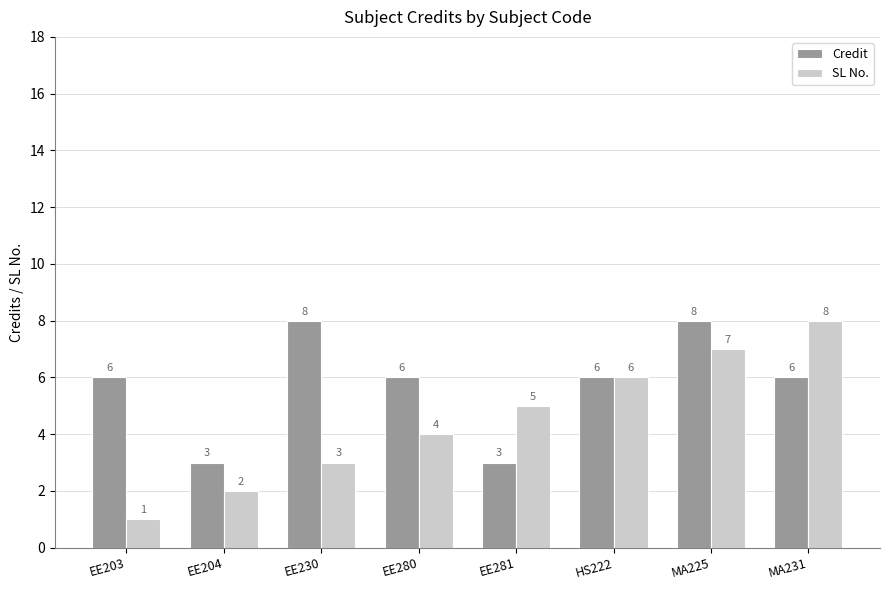

What is the label of the 7th bar from the left?

MA225